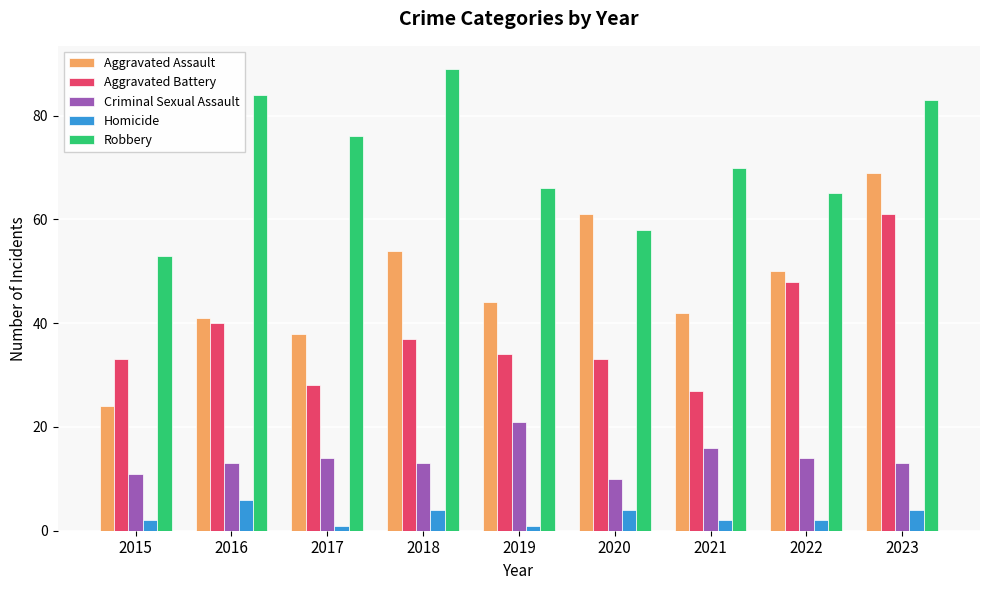

Where is Aggravated Assault nearest to the value 46?

2019